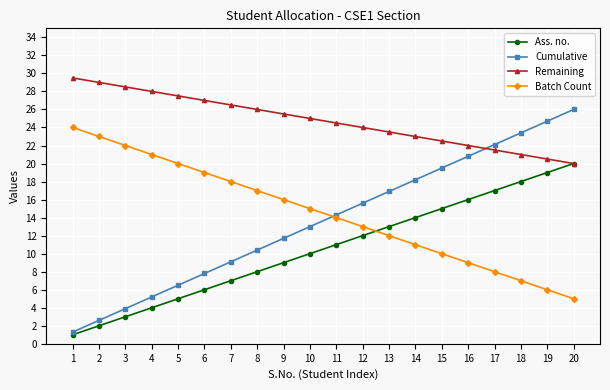

At 10, list the series in order from largest to smallest.

Remaining, Batch Count, Cumulative, Ass. no.